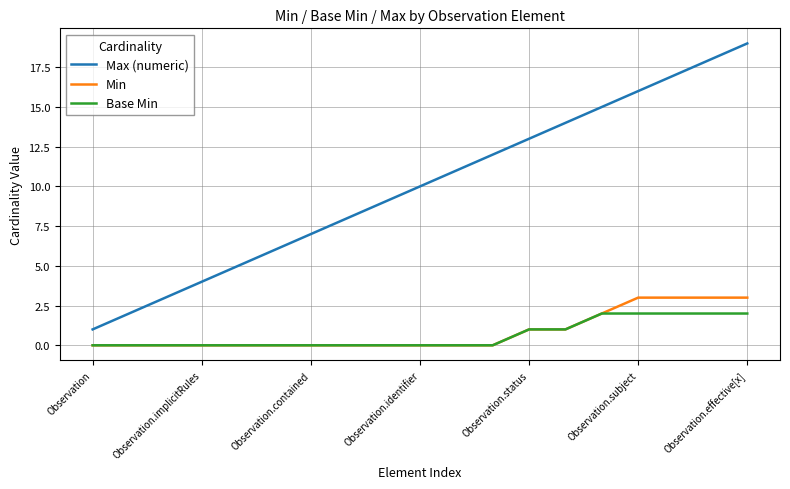

Which series has the widest spread of values?

Max (numeric)